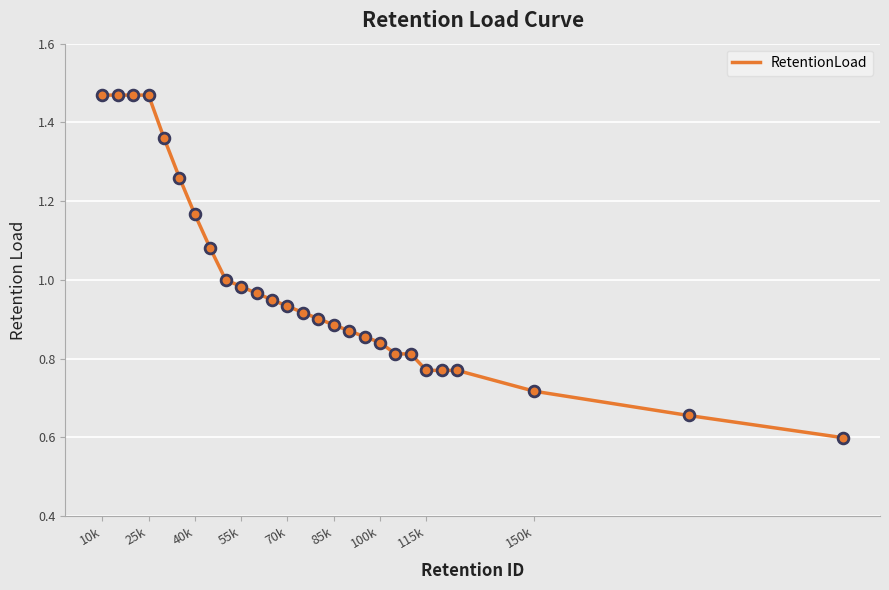

What is the minimum value shown in the chart?

0.6